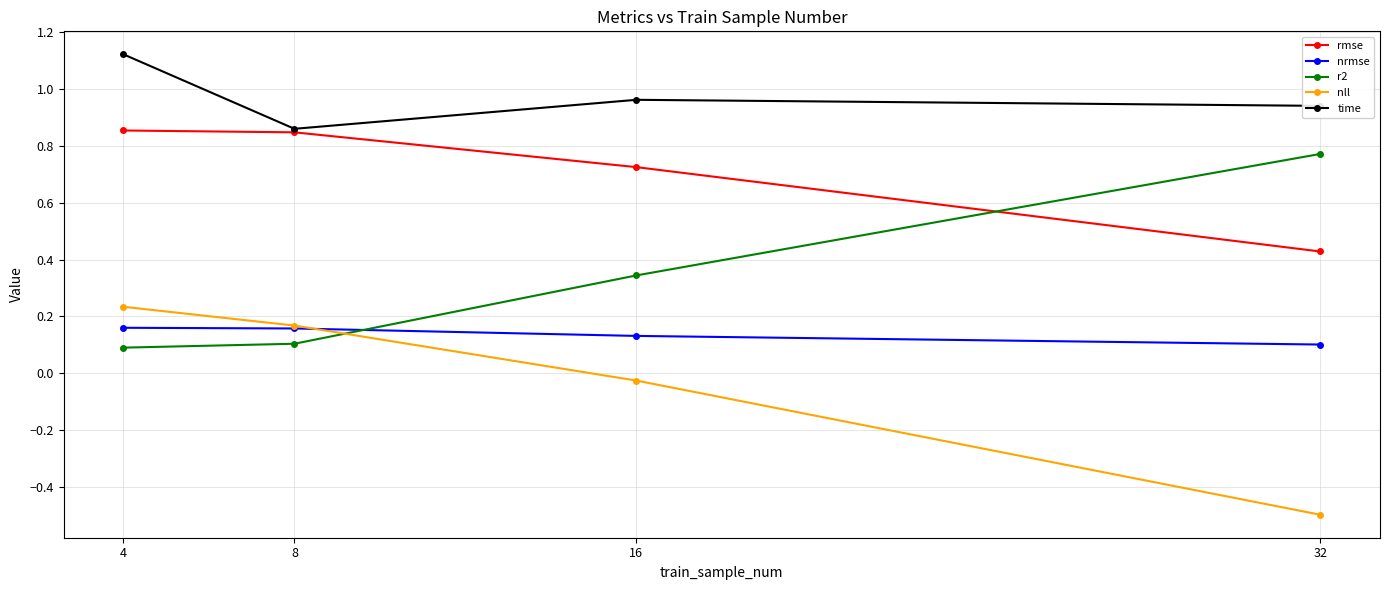

Is the value of rmse at 8 greater than the value of nll at 16?

Yes